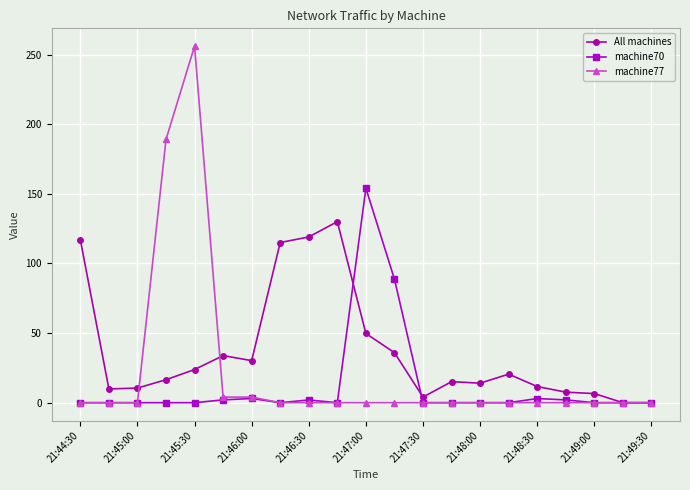

Rank the series by their maximum value, from lowest to highest.

All machines, machine70, machine77